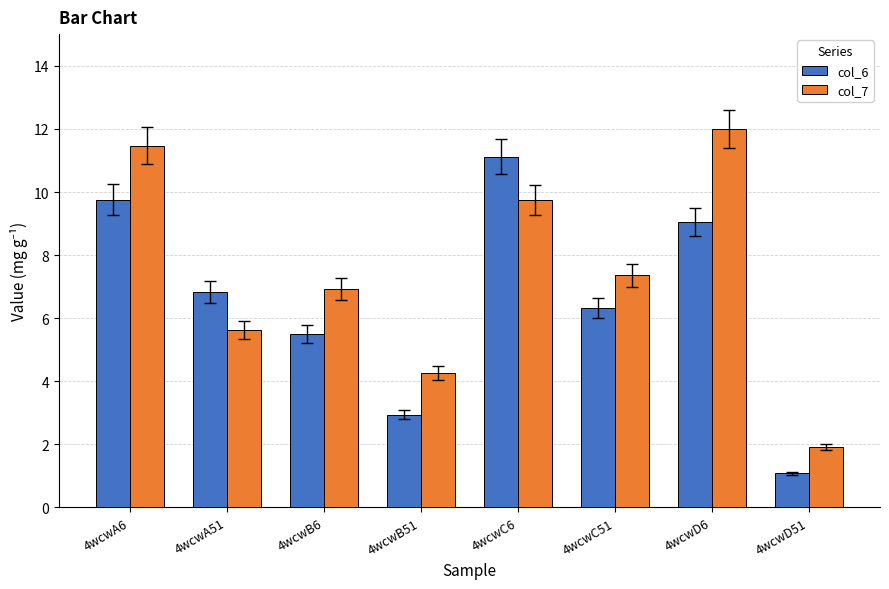

Reading left to right, extract all data points from this chart.

col_6: 9.8	6.8	5.5	2.9	11.1	6.3	9.0	1.1
col_7: 11.5	5.6	6.9	4.3	9.7	7.4	12.0	1.9